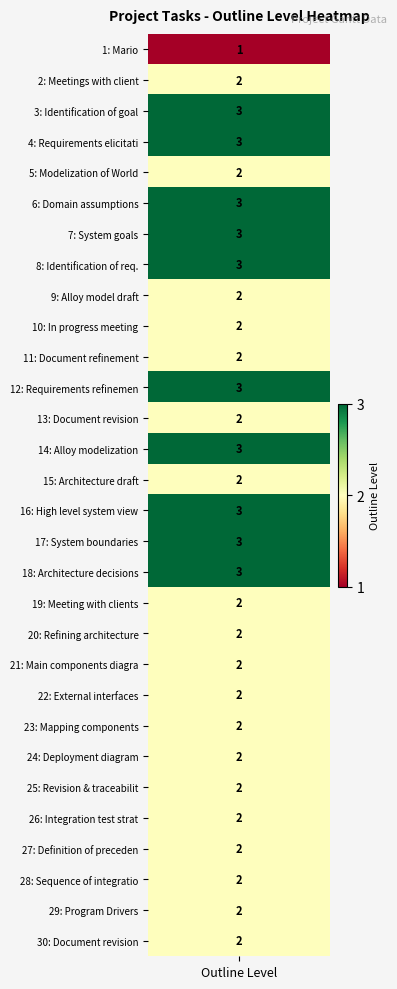

Where is the data nearest to the value 2?

2